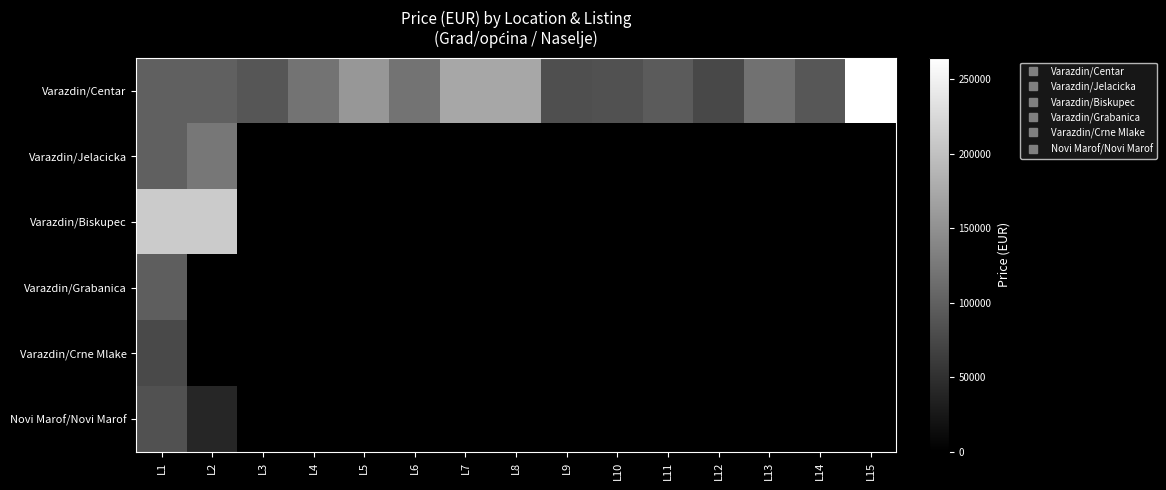

What is the highest value of the Varazdin/Jelacicka series?

124000.0